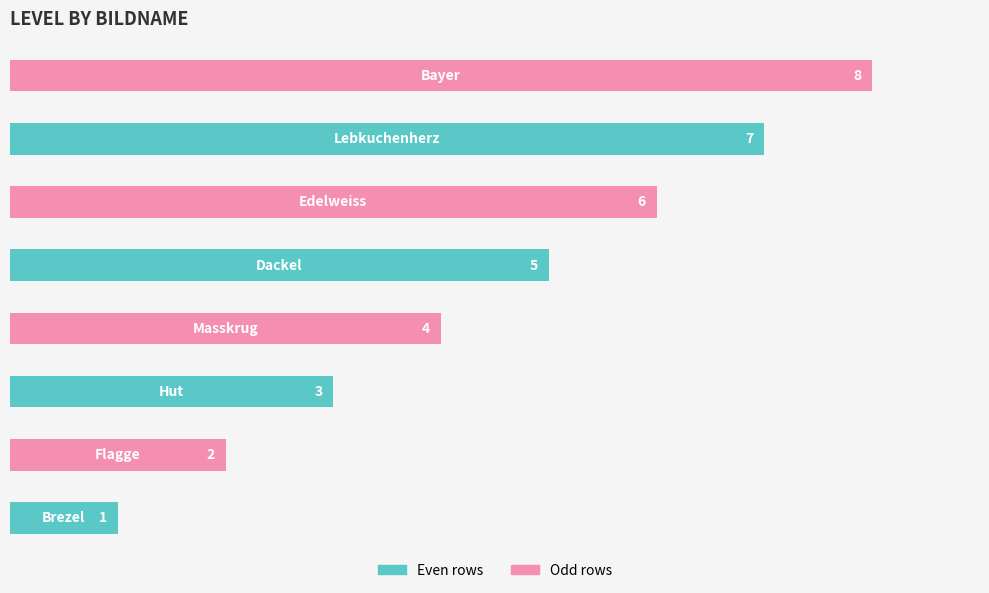

How many data points are less than 5?

4